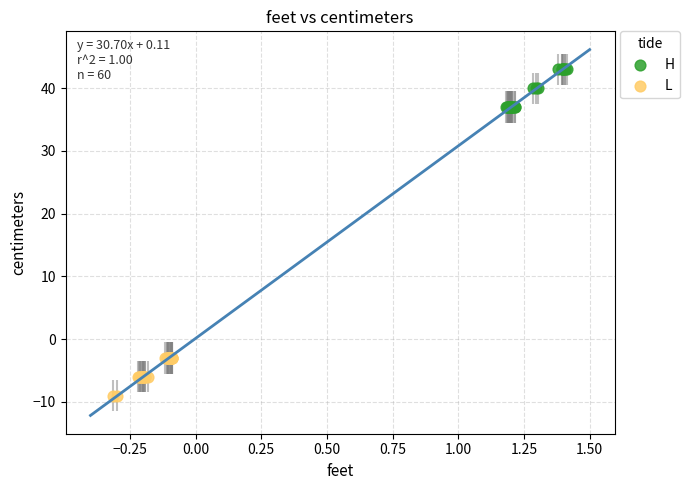

Which series reaches the maximum Y coordinate?

H